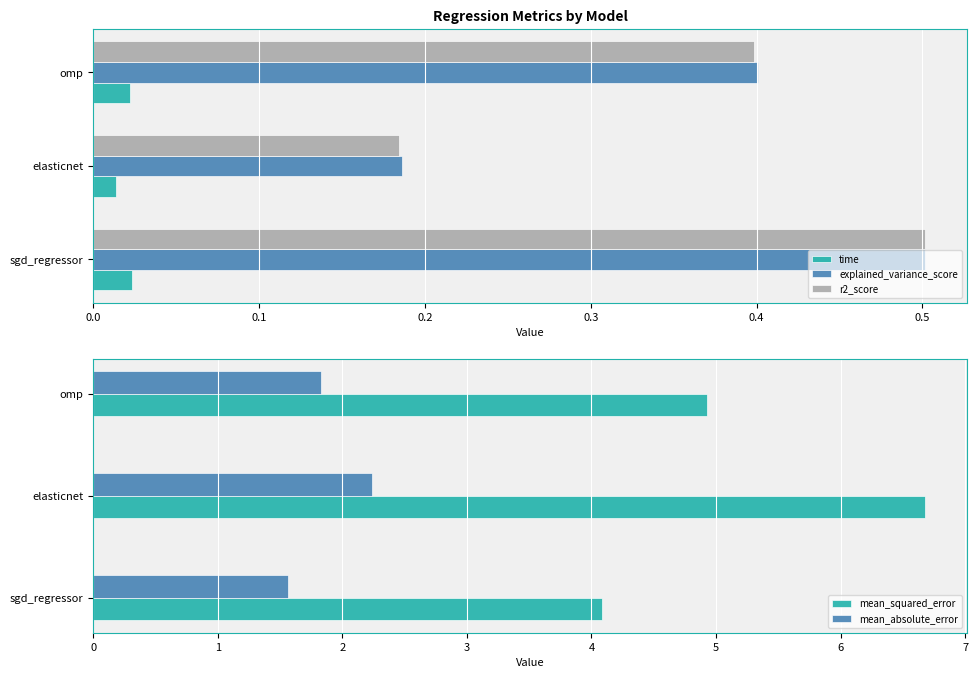

Reading right to left, extract all data points from this chart.

time: 0.2=0.0	0.1=0.0	0.0=0.0
explained_variance_score: 0.2=0.4	0.1=0.2	0.0=0.5
r2_score: 0.2=0.4	0.1=0.2	0.0=0.5
mean_squared_error: 0.2=4.9	0.1=6.7	0.0=4.1
mean_absolute_error: 0.2=1.8	0.1=2.2	0.0=1.6